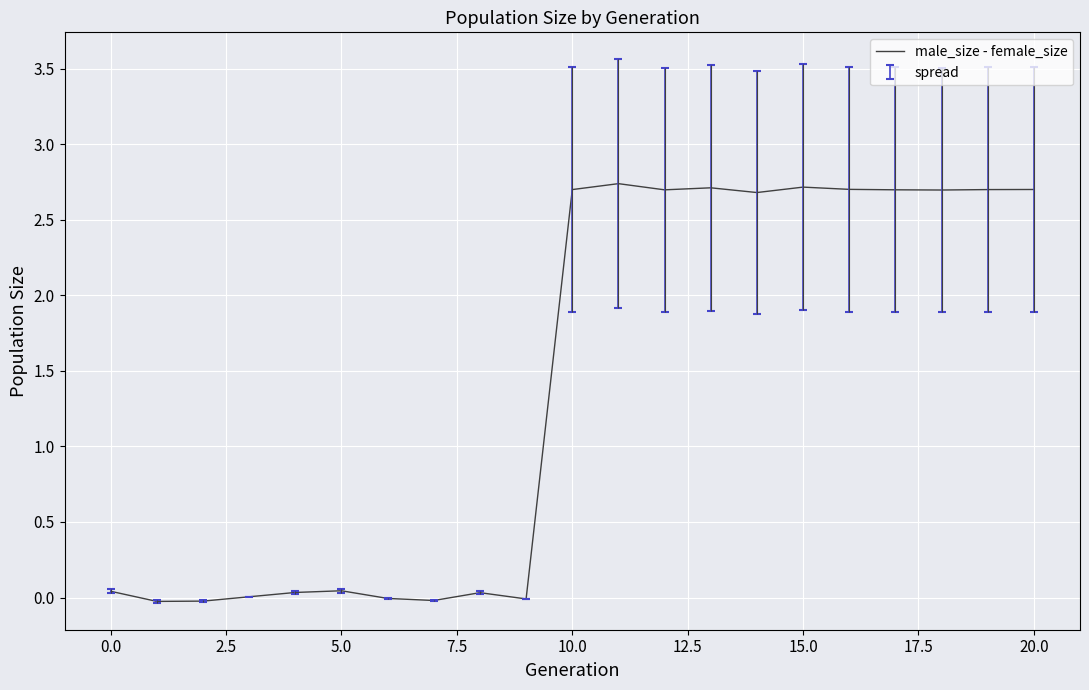

The value of male_size - female_size at 20.0 is 2.7. True or false?

True